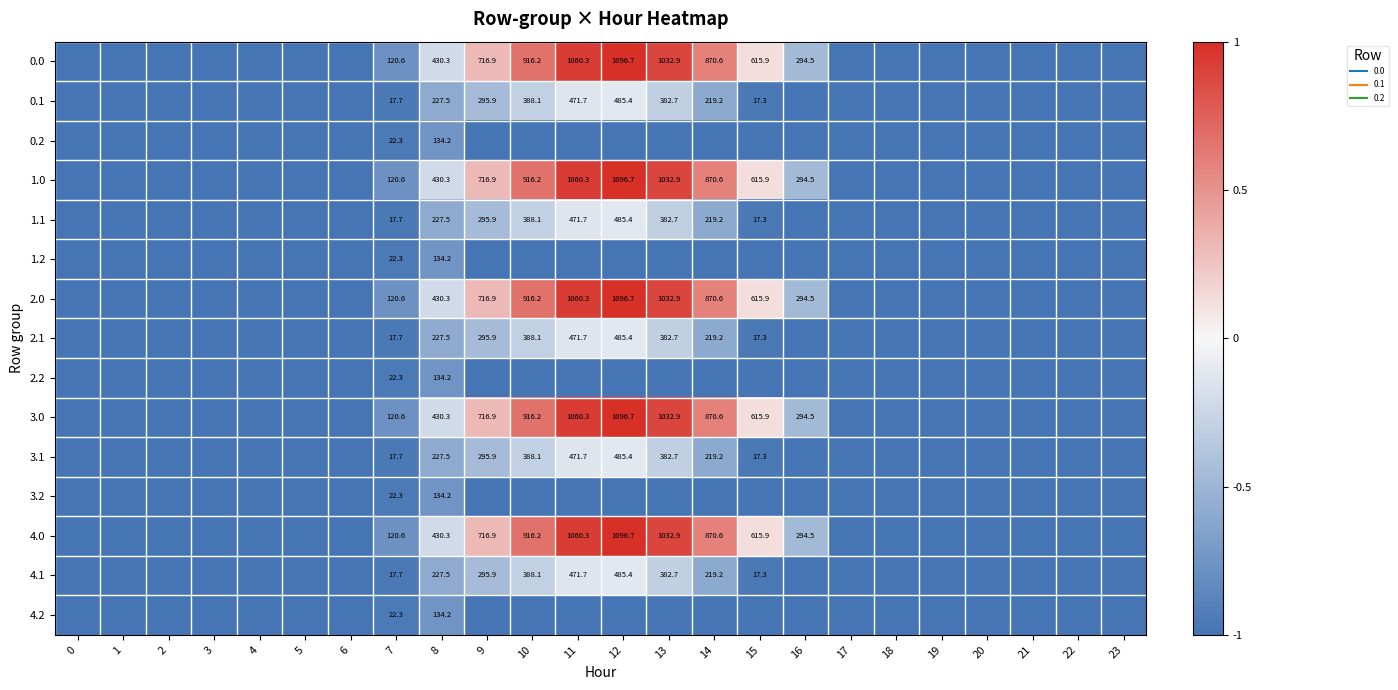

Is it true that 3.2 equals -1.3 at 13?

False